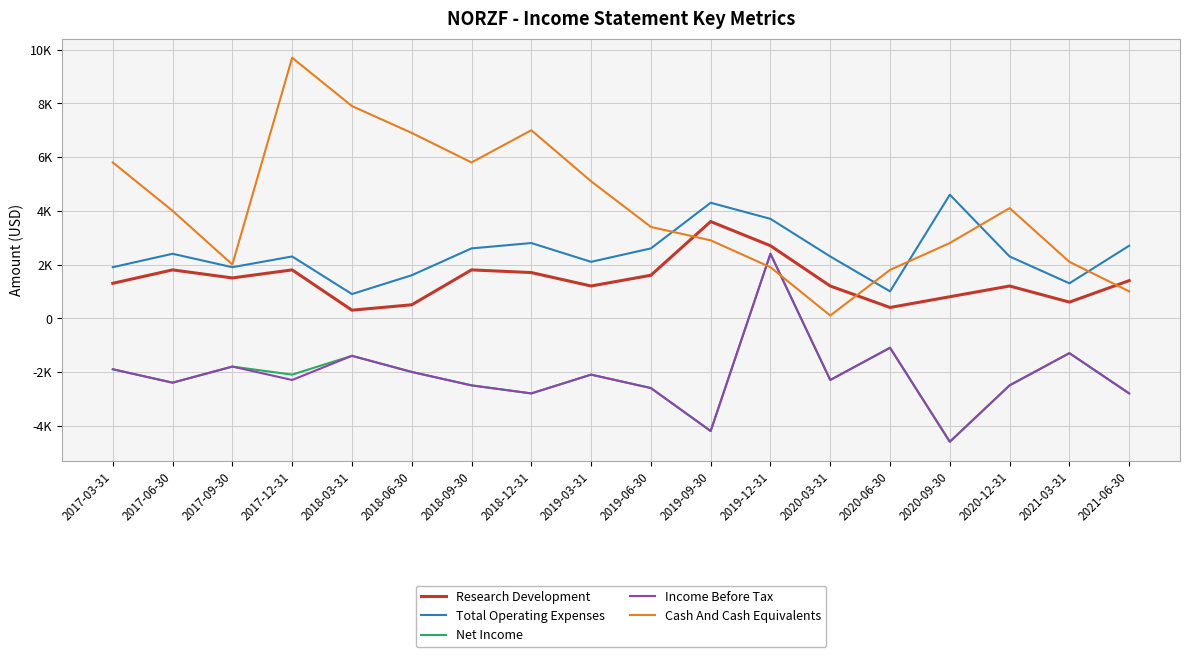

Does the chart display data point markers on the line(s)?

No